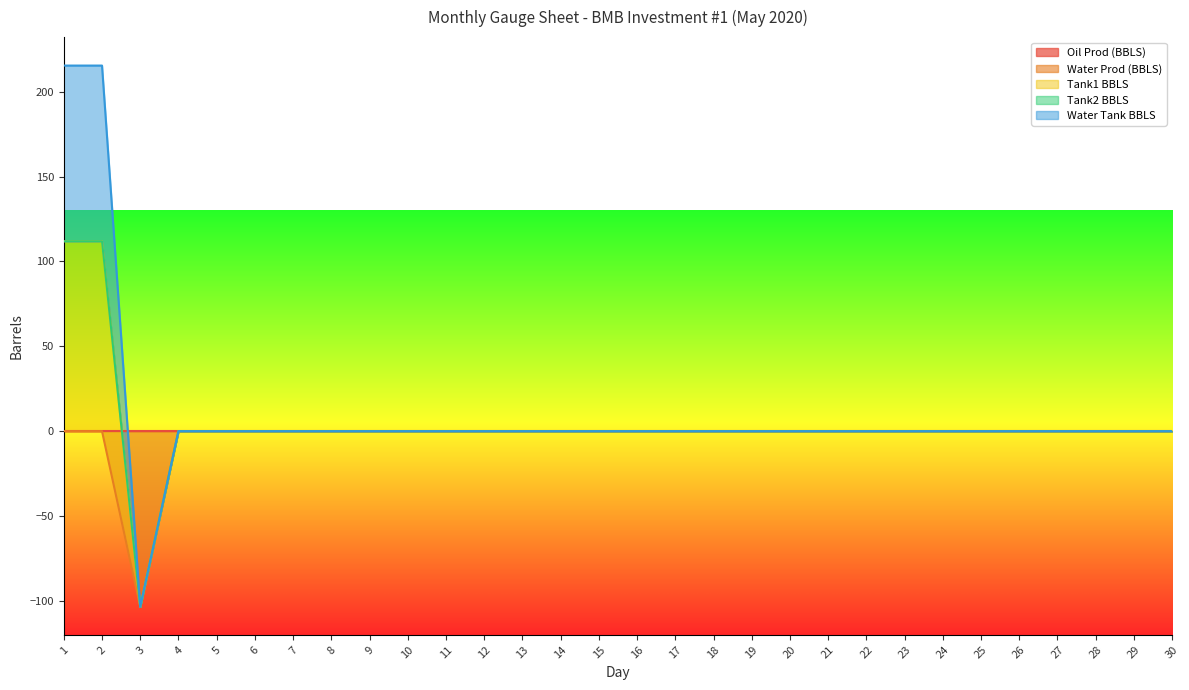

What is the difference between the Tank1 BBLS values at 1 and 22?

111.9